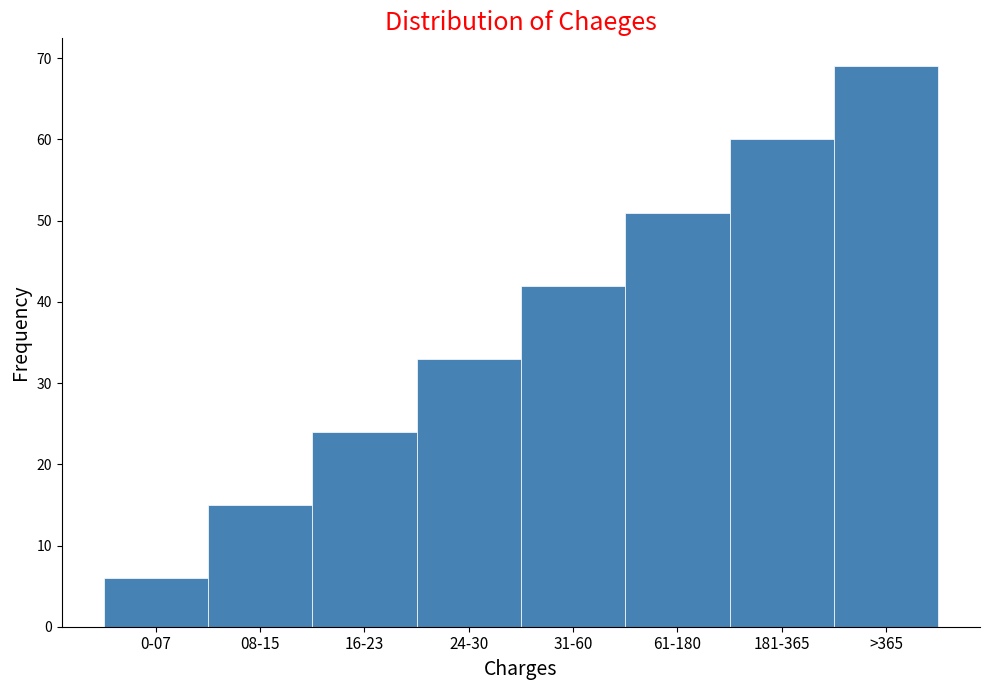

Reading left to right, list all the values displayed in this chart.

0-07=6	08-15=15	16-23=24	24-30=33	31-60=42	61-180=51	181-365=60	>365=69